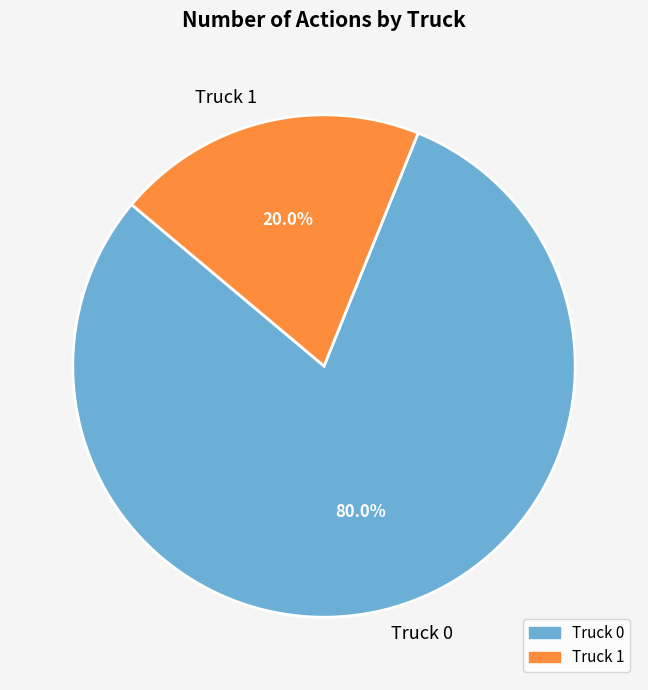

Do Truck 1 and Truck 0 together represent more than half of the pie?

Yes